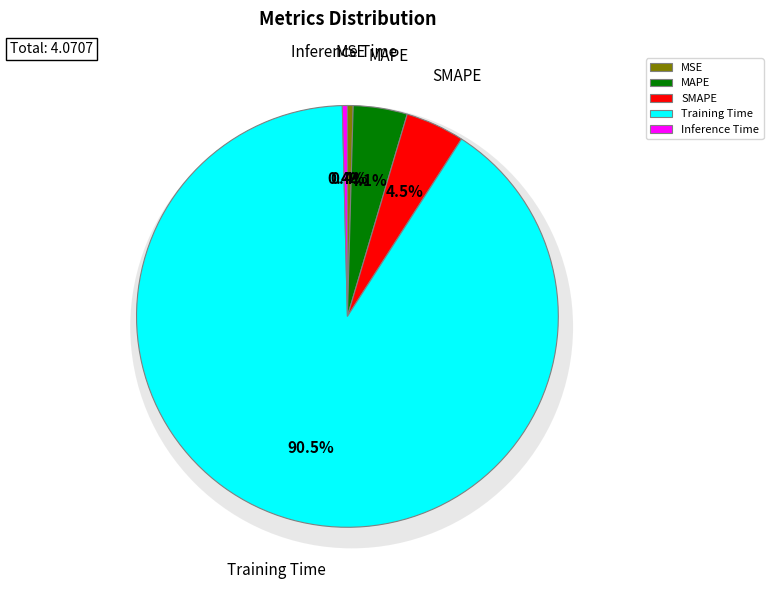

Count the number of slices in the pie.

5